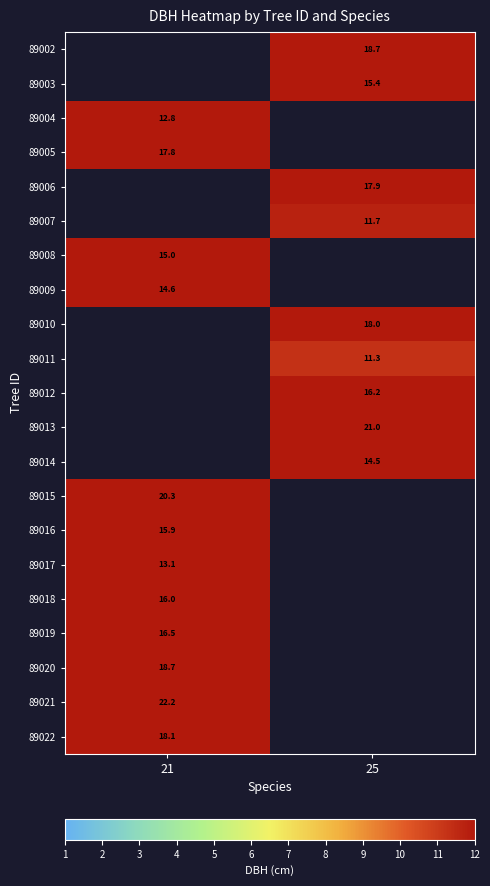

Is the value of 89014 at 25 greater than the value of 89010 at 21?

No